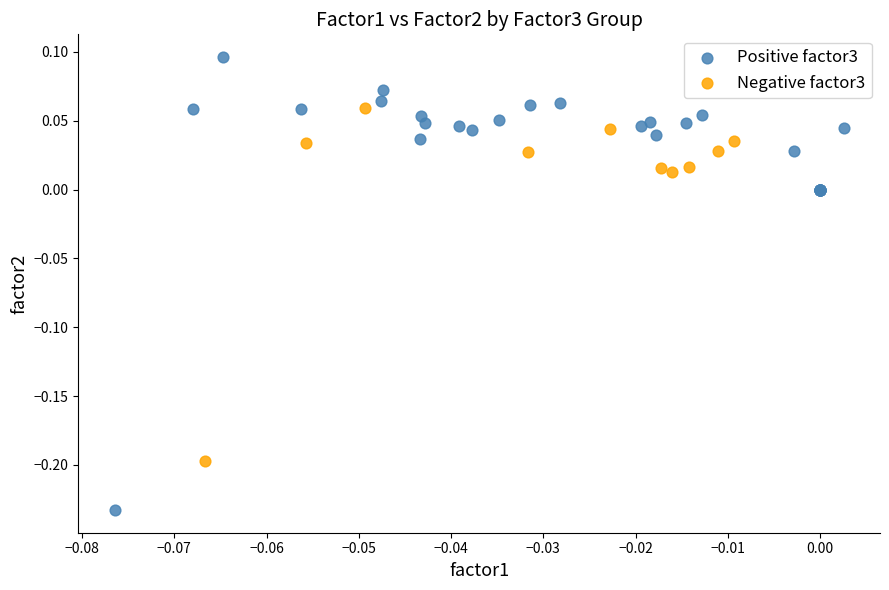

Which series reaches the maximum Y coordinate?

Positive factor3